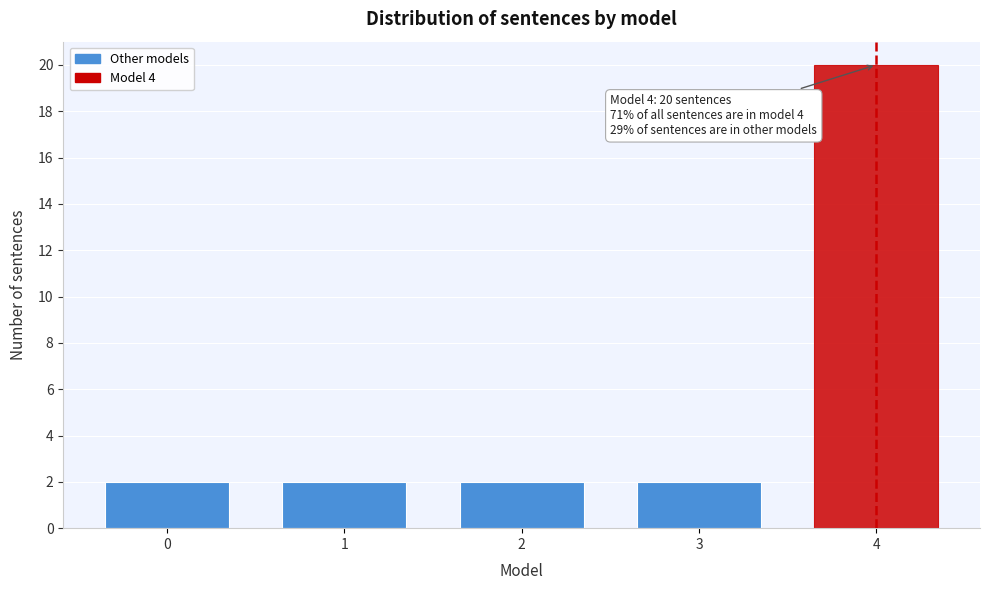

Reading right to left, extract all data points from this chart.

20	2	2	2	2